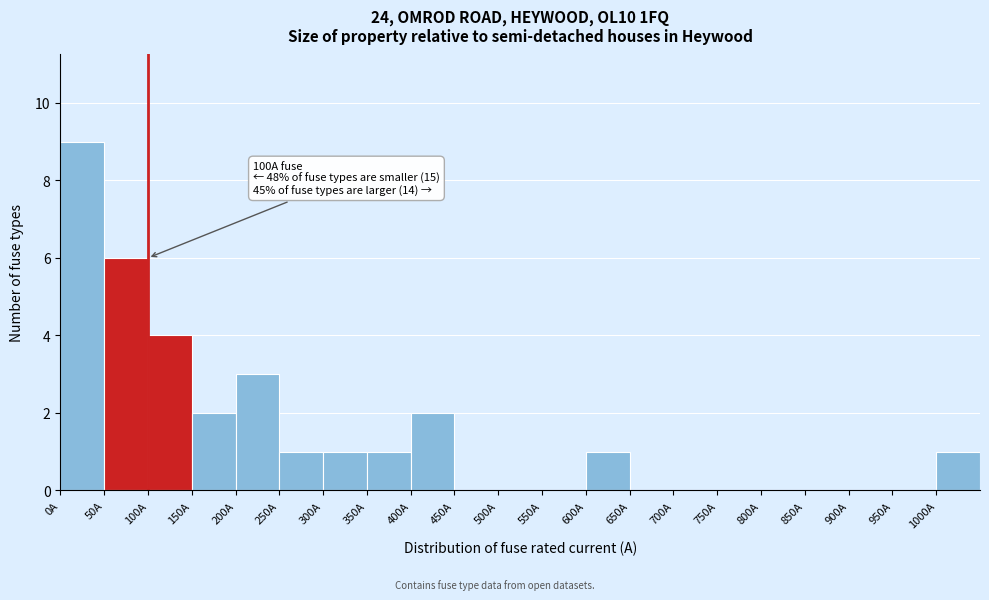

Which range on the x-axis has the tallest bar?

0 to 50